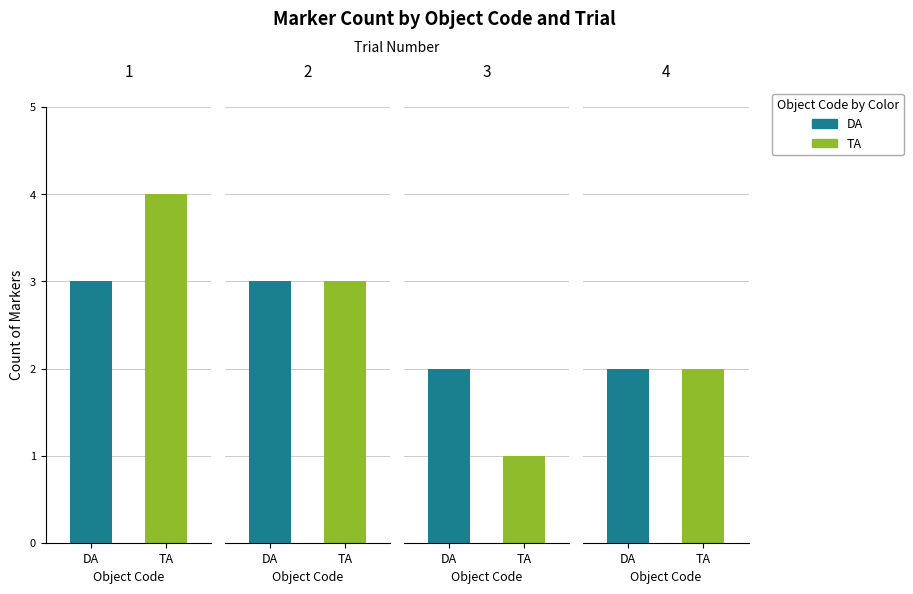

How many bars are there in each group?

2